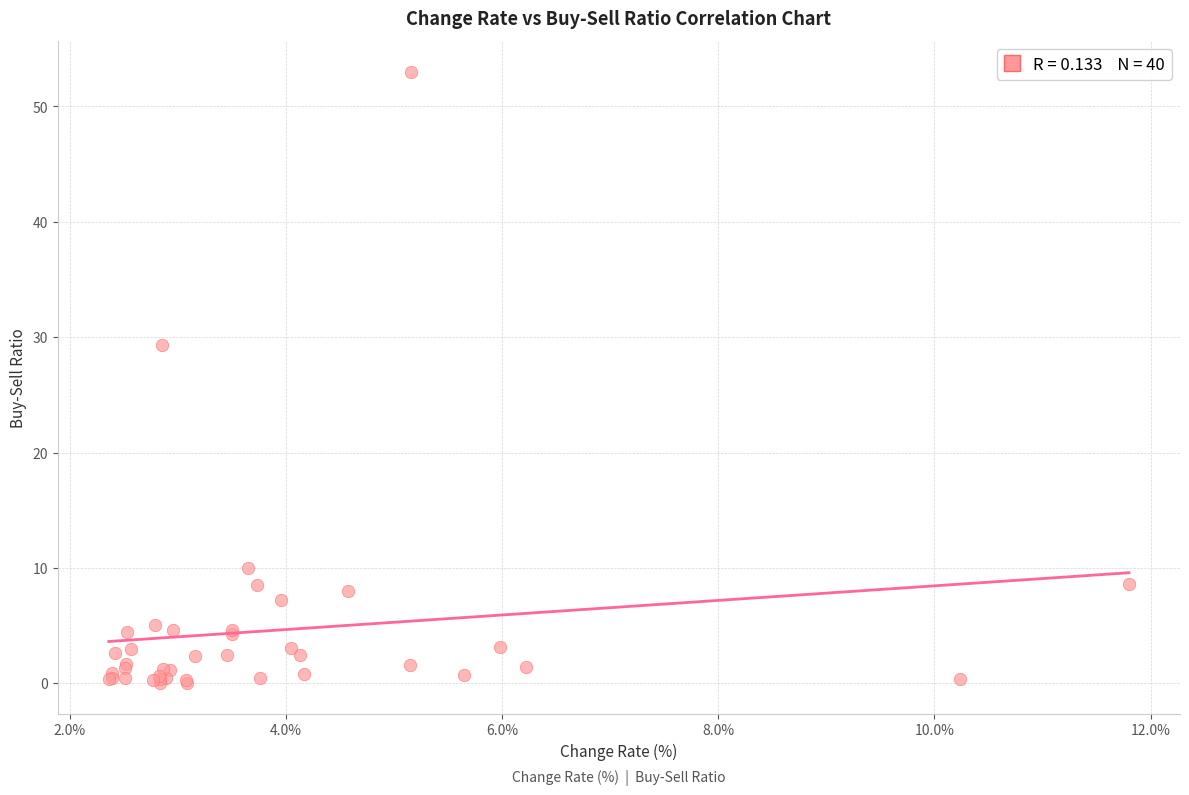

What Y value in the scatter plot is closest to 26?

29.4